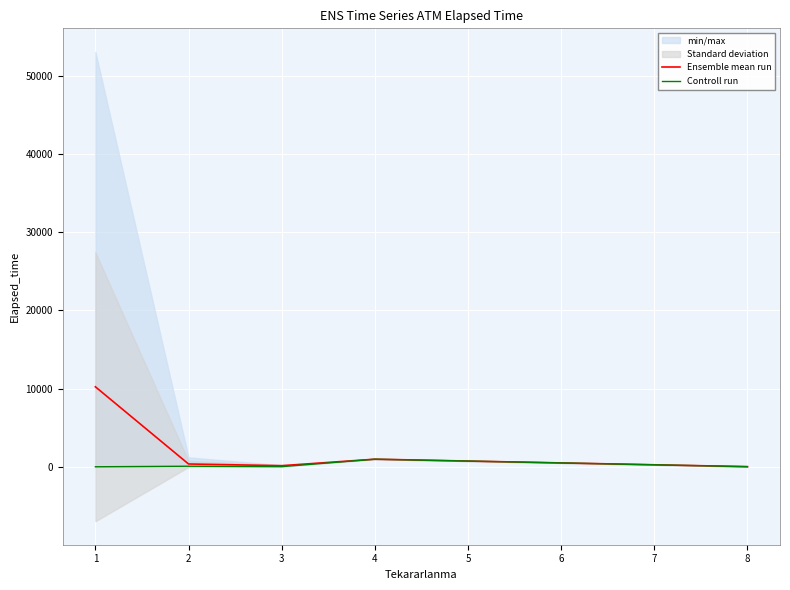

What is the average value of the Ensemble mean run series?

2343.0